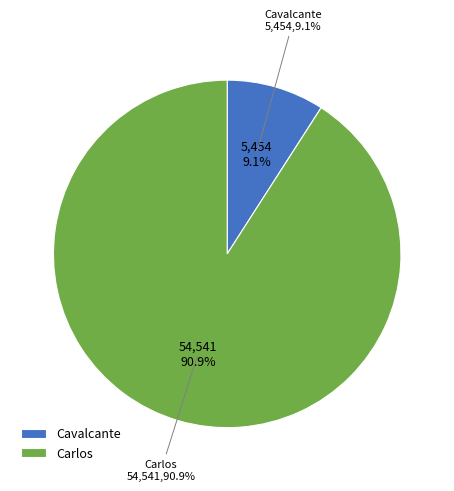

To the nearest percent, what percentage of the pie is Cavalcante?

9%